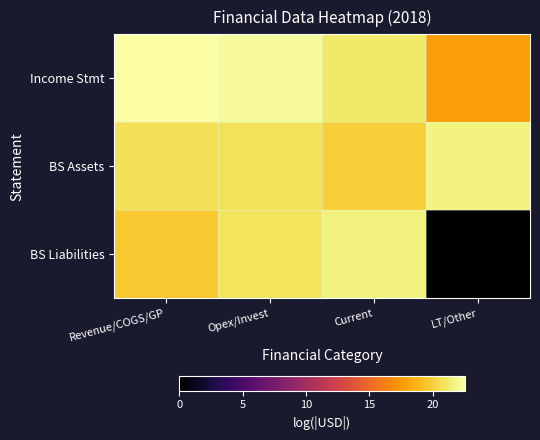

What is the spread (max minus min) of values at LT/Other?

21.7